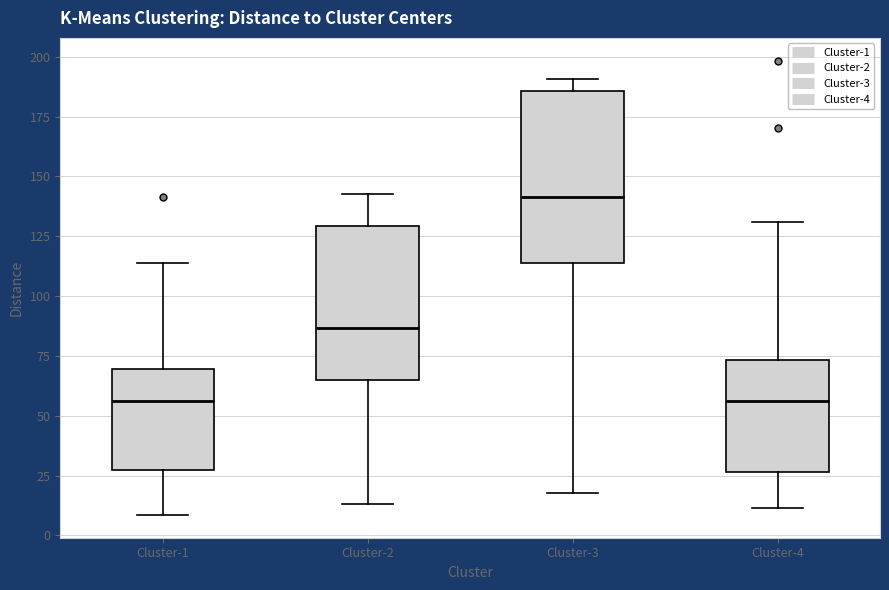

Where does the upper whisker of the box for Cluster-1 end on the y-axis? The values are not printed on the chart, so give them approximately, as read against the axis.

115